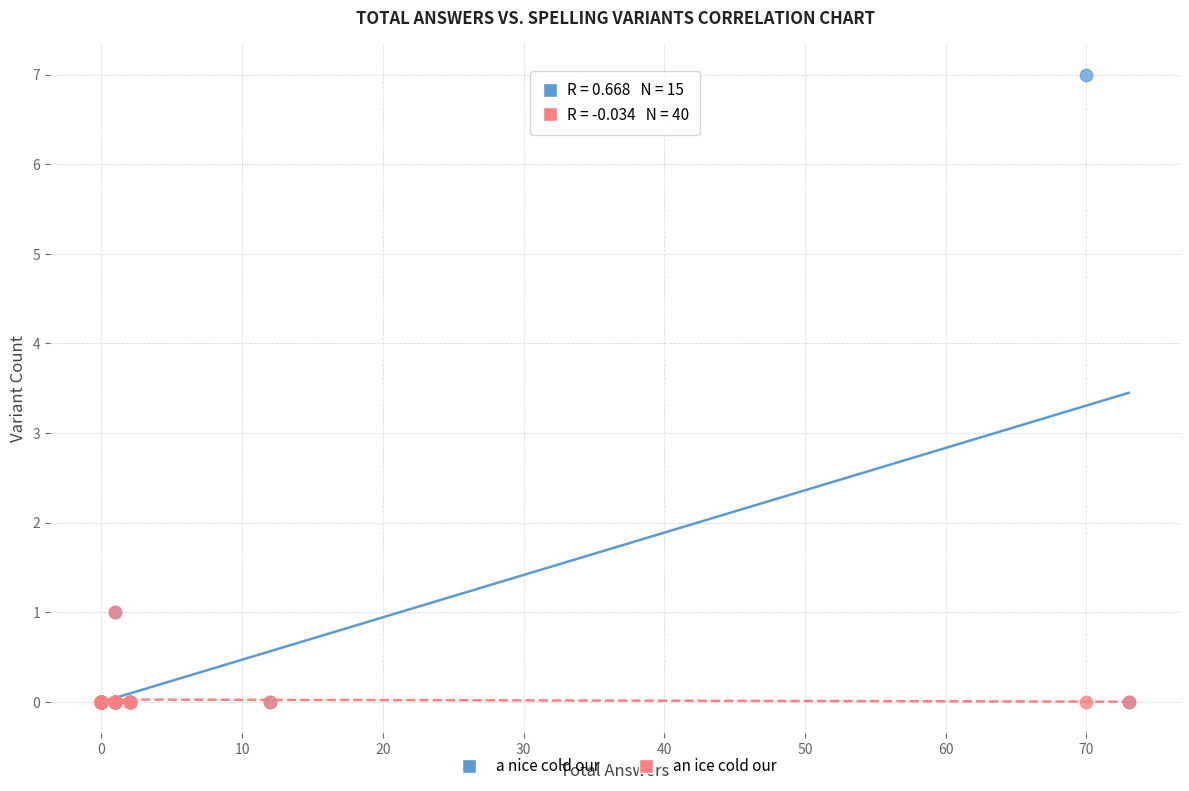

What are all the series names shown in the legend?

a nice cold our, an ice cold our